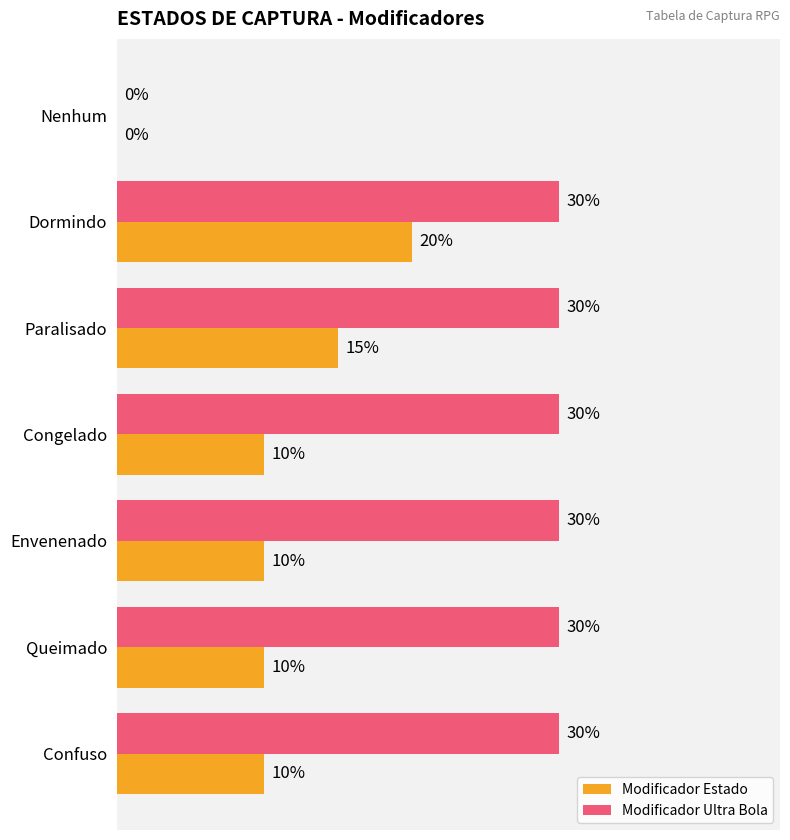

What are all the series names shown in the legend?

Modificador Estado, Modificador Ultra Bola